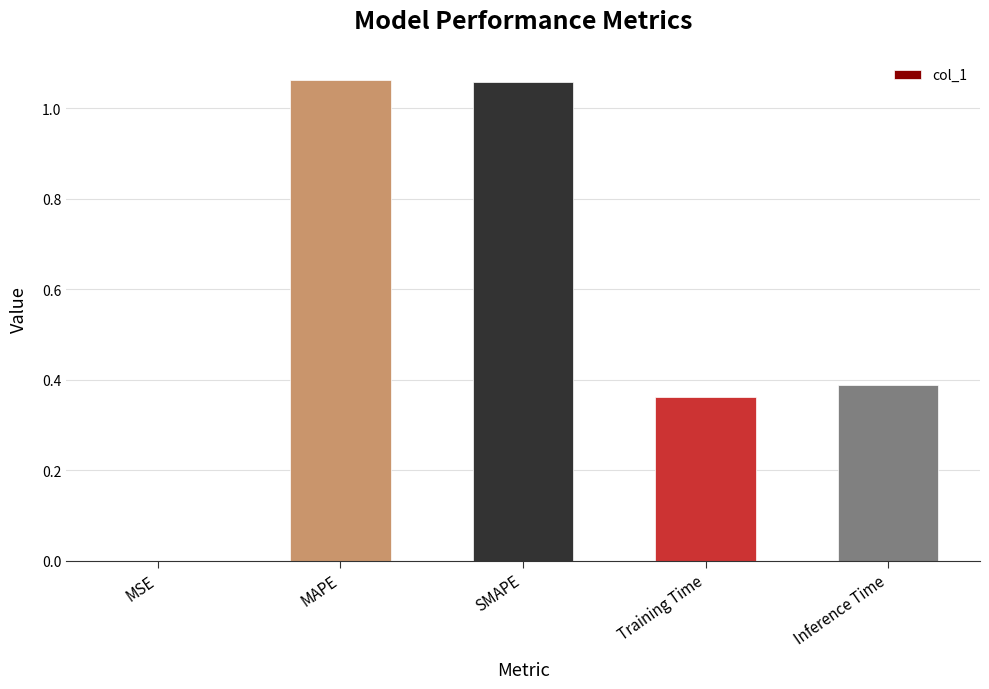

Which has a higher value, MSE or MAPE?

MAPE